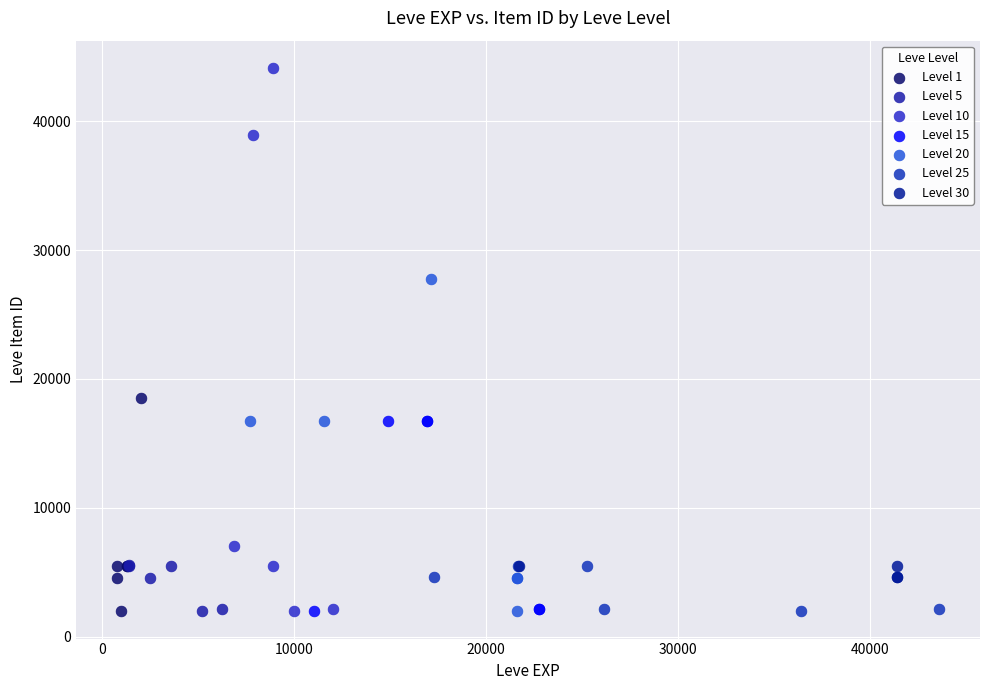

Which series has the largest Y range (max minus min)?

Level 10